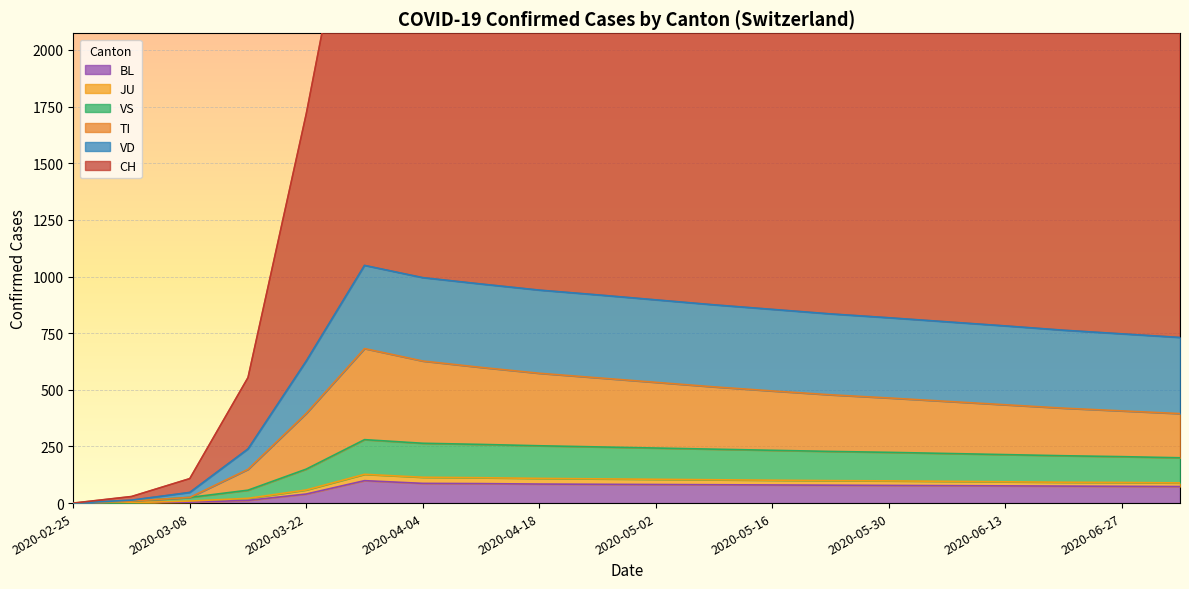

What is the highest value of the BL series?

99